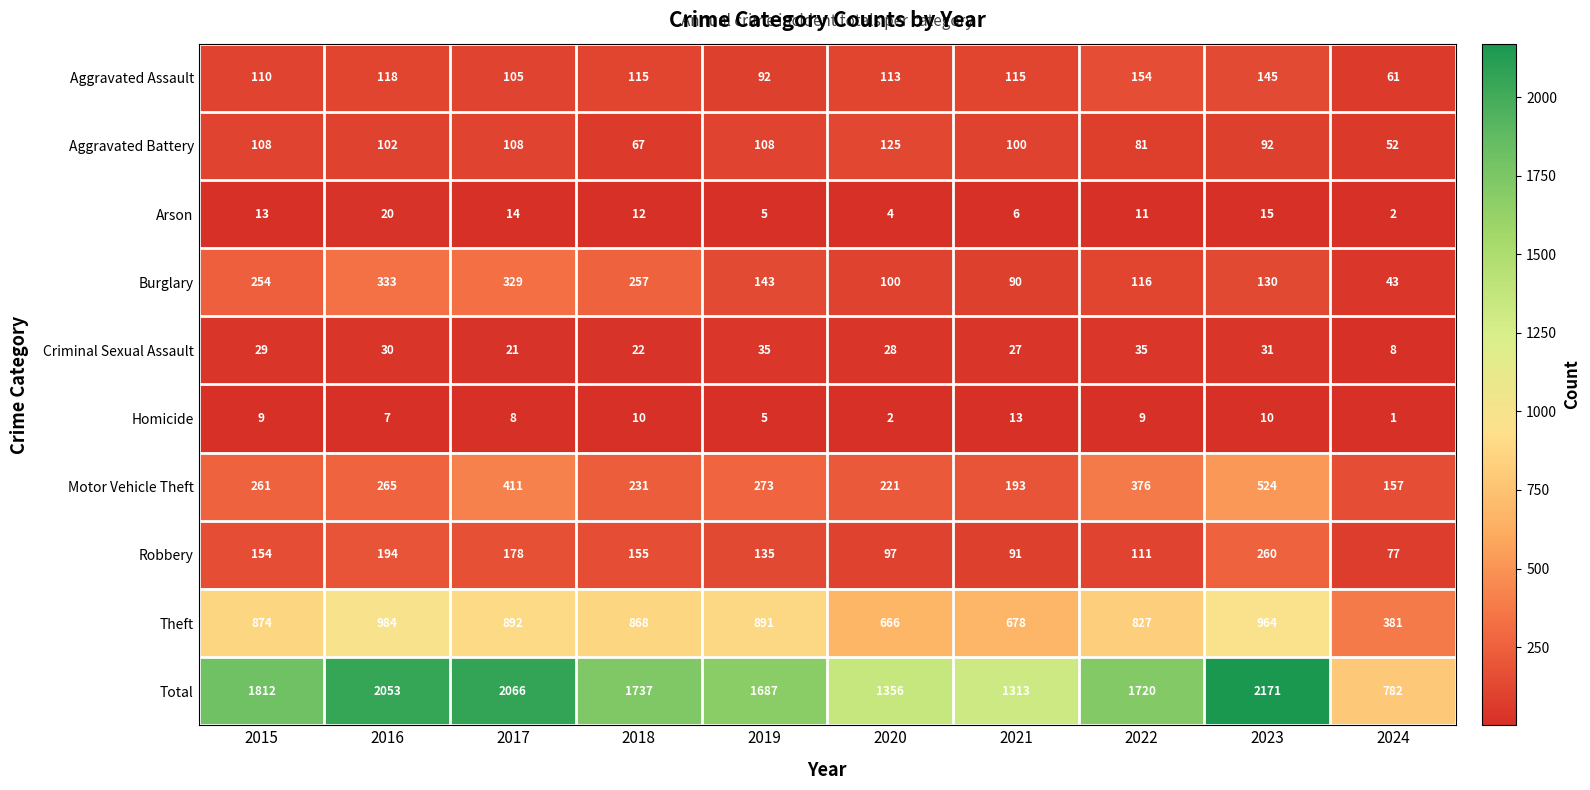

What is the sum of all Burglary values?

1795